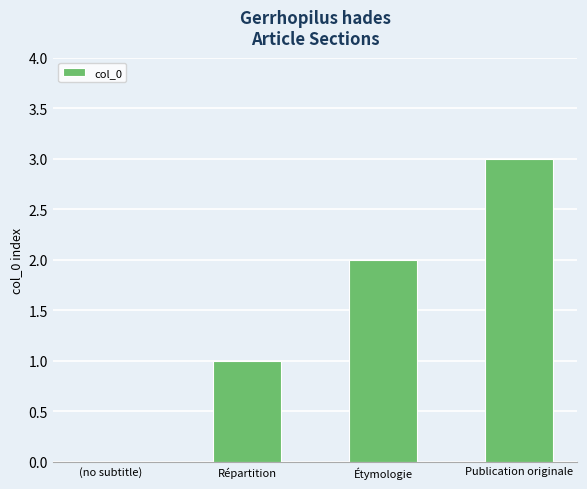

Read the value at Publication originale.

3